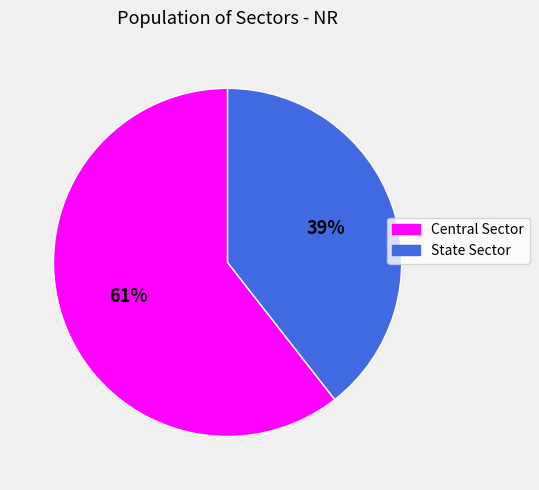

To the nearest percent, what percentage of the pie is State Sector?

39%